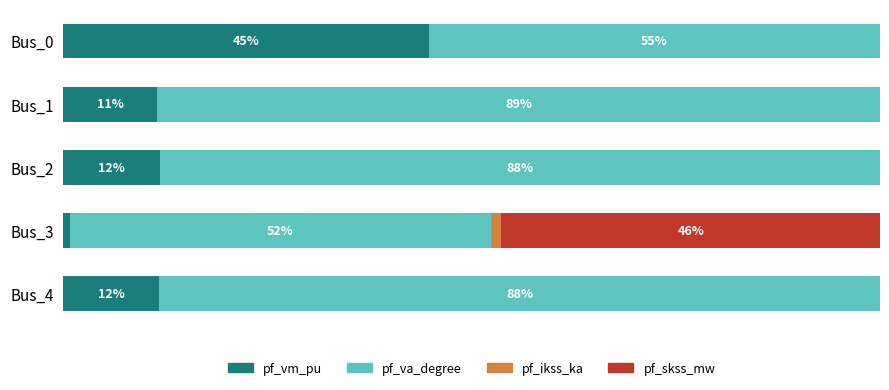

Which series has the widest spread of values?

pf_skss_mw